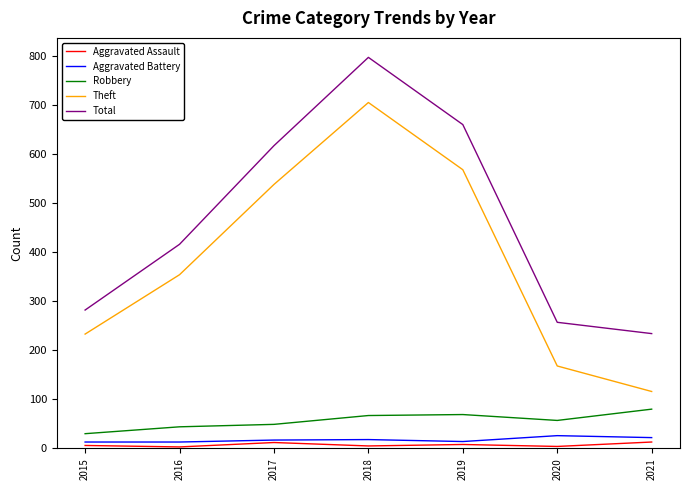

What is the average value of the Total series?

466